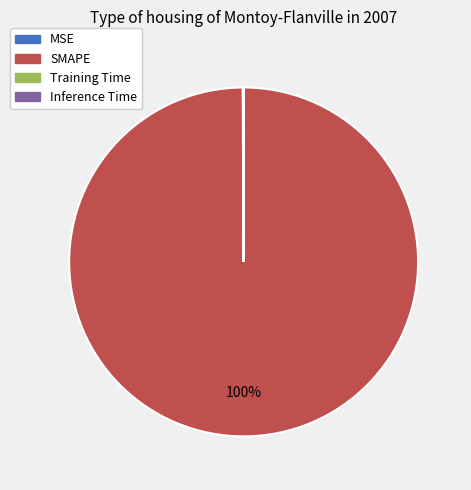

True or false: SMAPE accounts for 91% of the total.

False